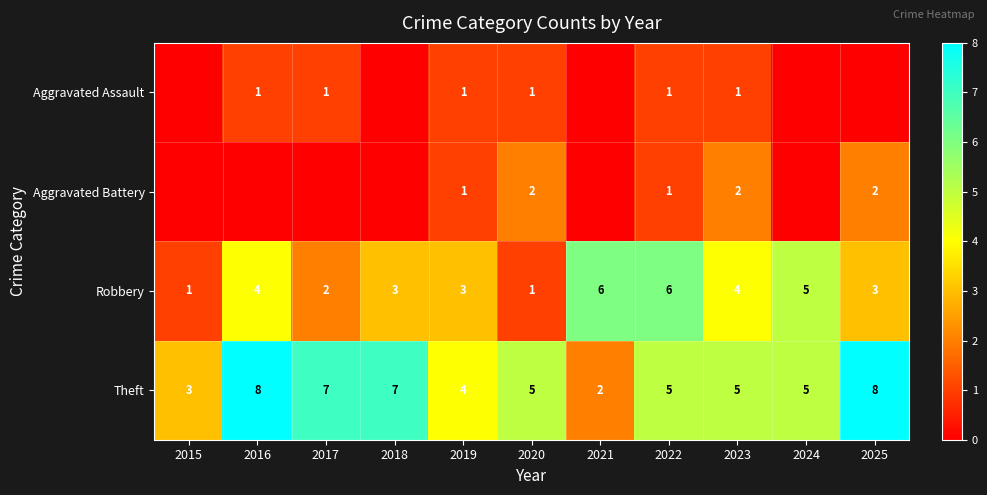

What is the difference between the highest and lowest values at 2020?

4